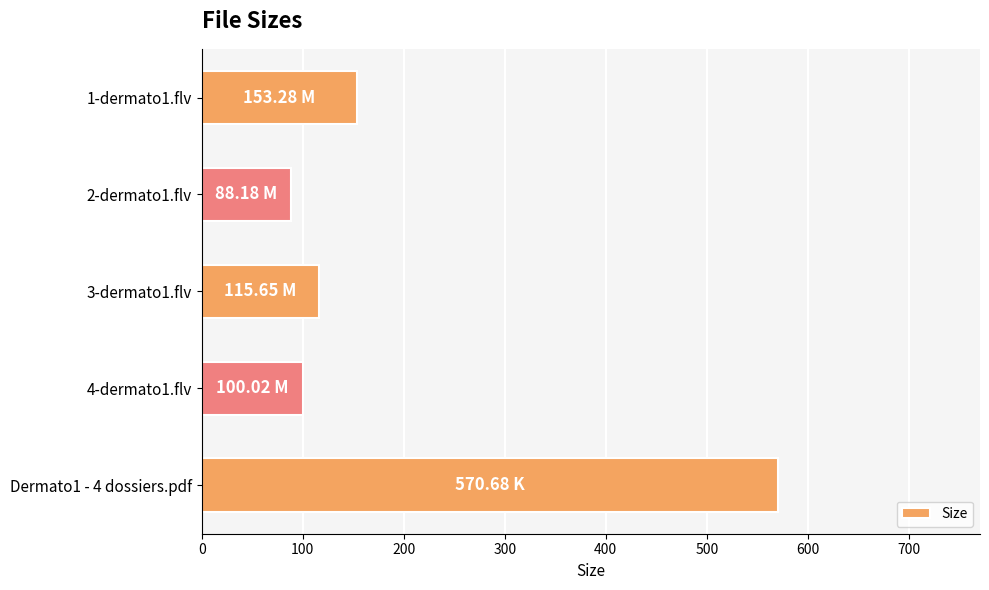

How many bars are there in total?

5